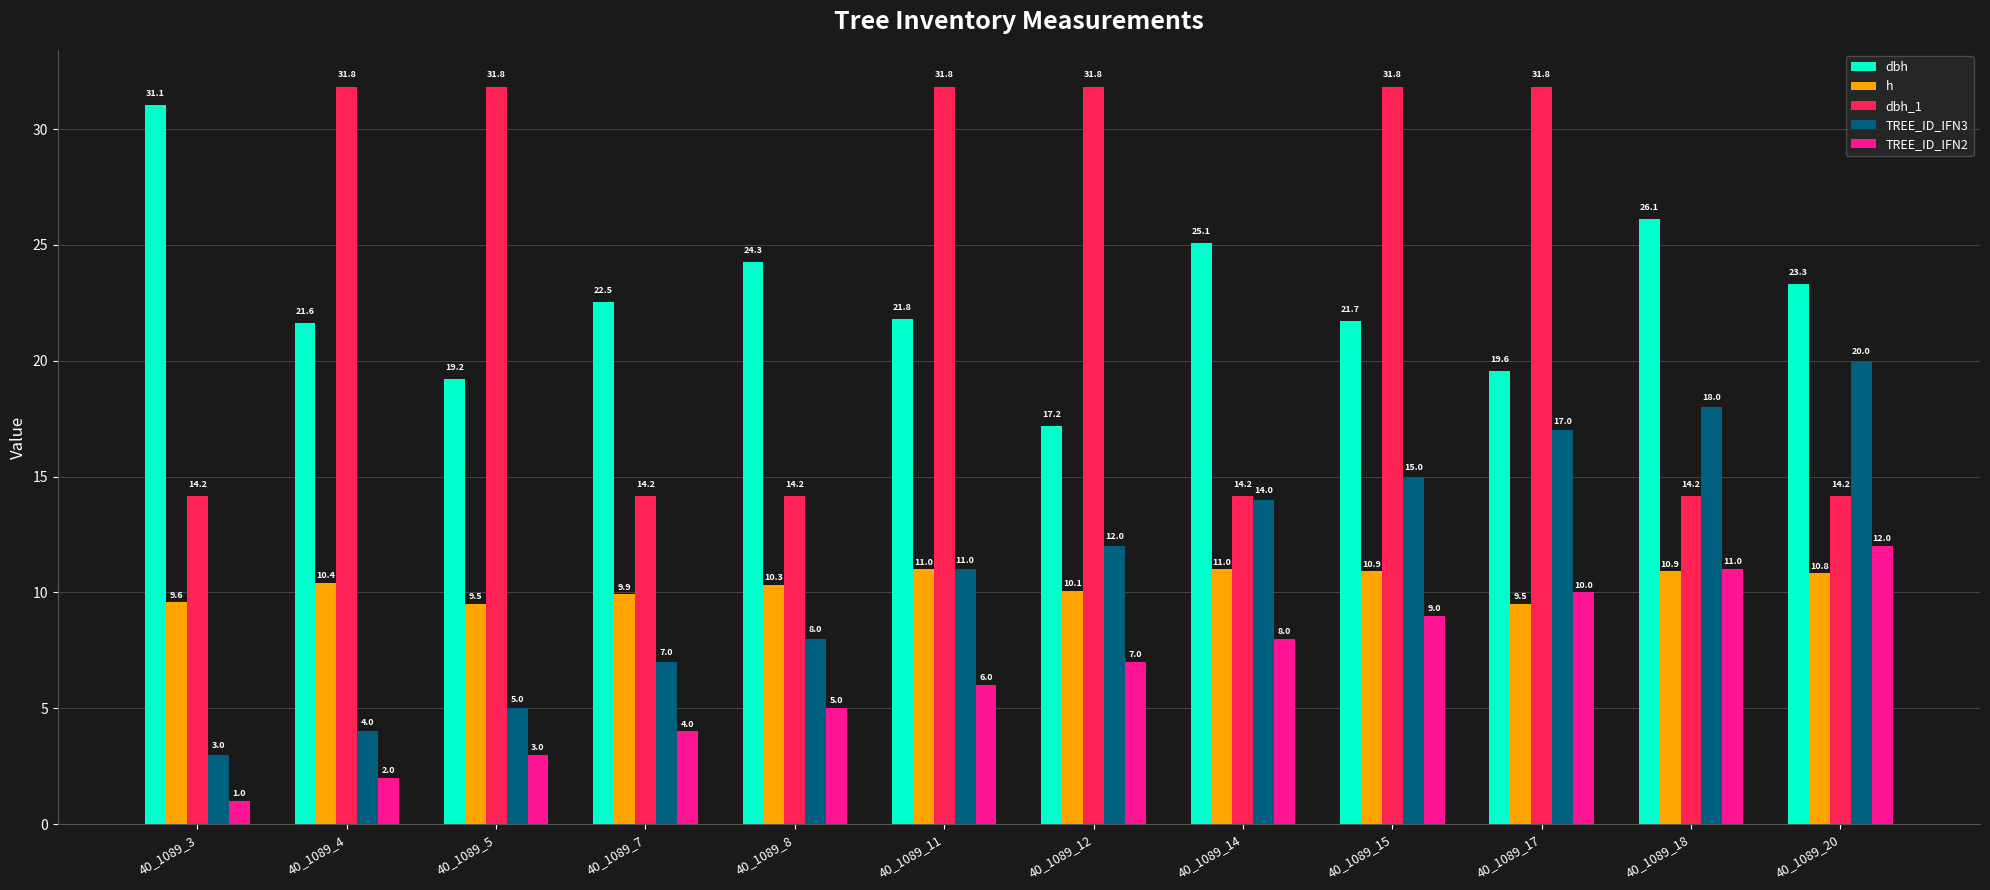

Rank the series by their maximum value, from lowest to highest.

h, TREE_ID_IFN2, TREE_ID_IFN3, dbh, dbh_1